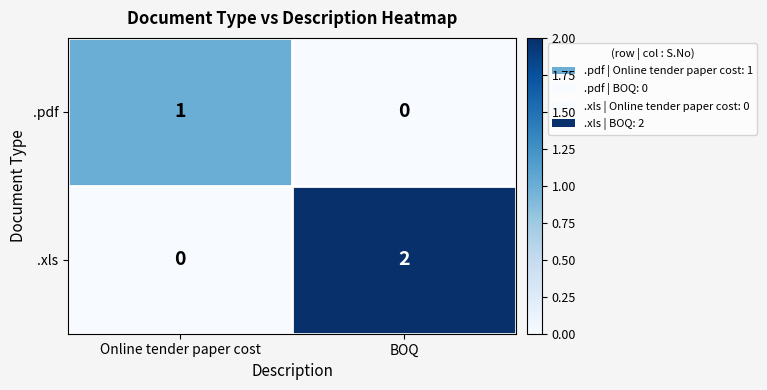

Reading left to right, what are all the values shown in this chart?

.pdf: Online tender paper cost=1	BOQ=0
.xls: Online tender paper cost=0	BOQ=2